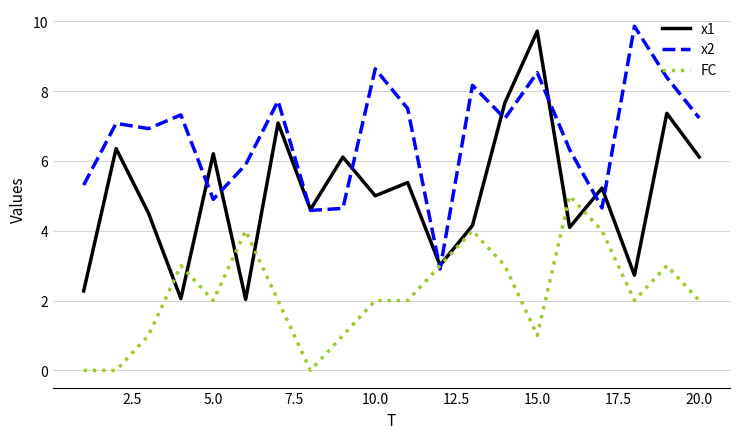

Which series has the largest total across all categories?

x2